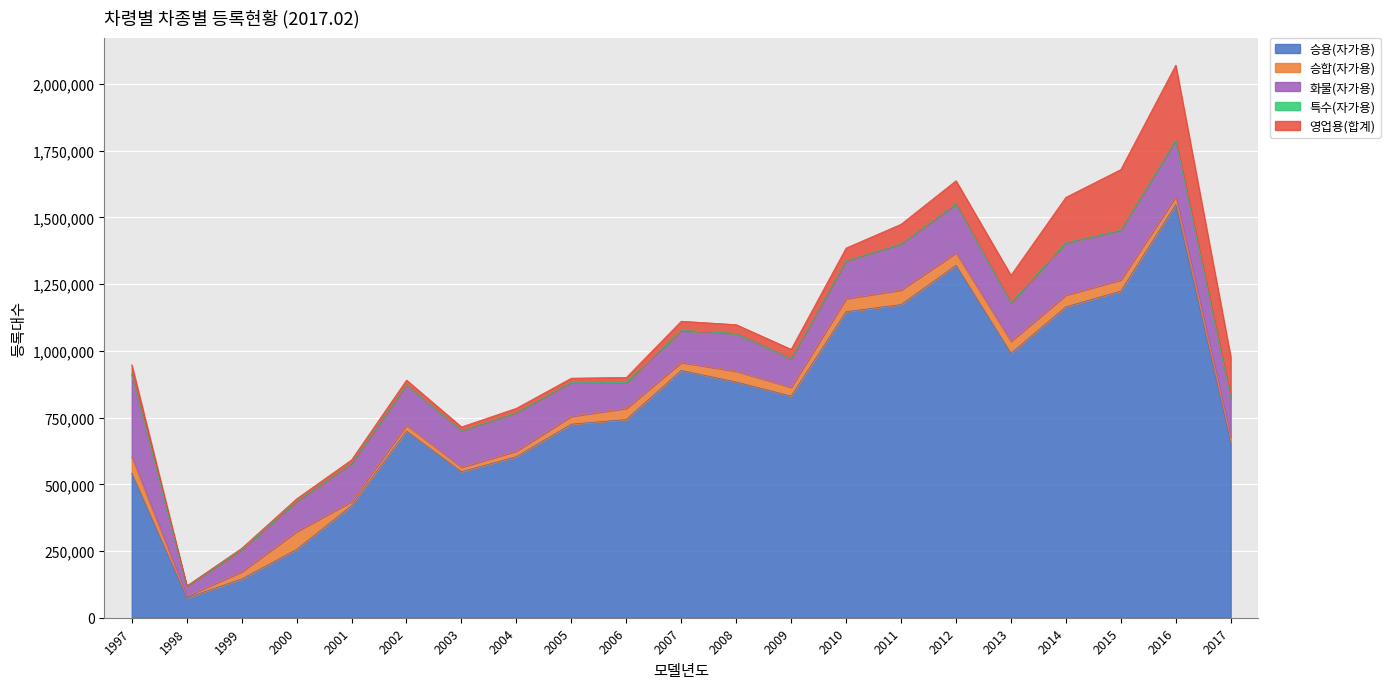

Where does the 승용(자가용) series first go above 742936?

2007